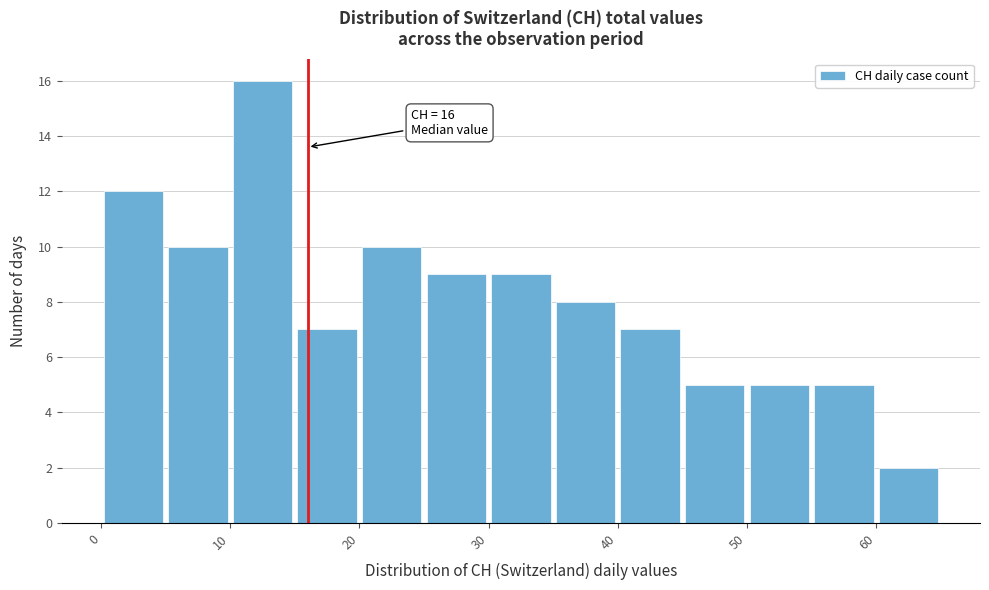

Over which range of the x-axis is the bar tallest?

10 to 15